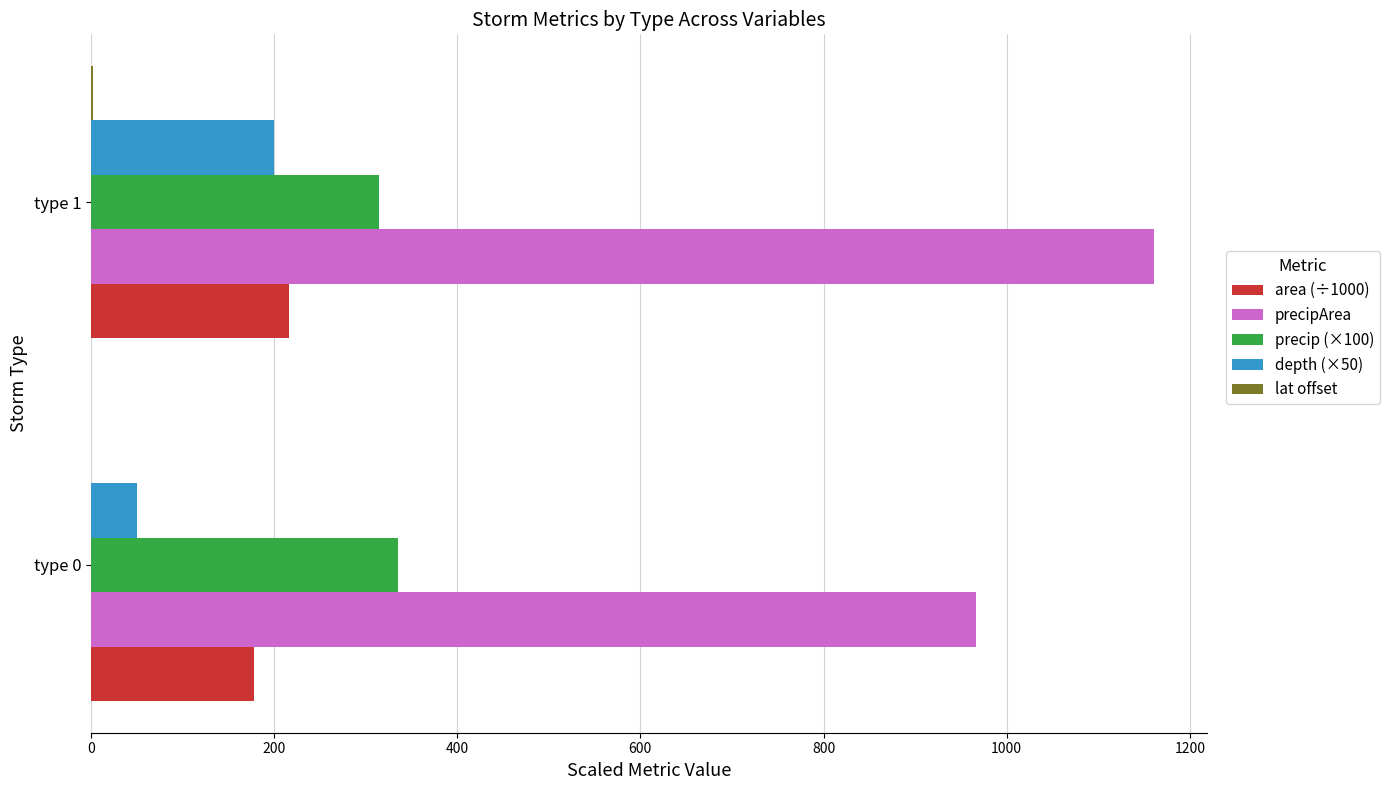

The value of precip (×100) at type 0 is 335.6. True or false?

True